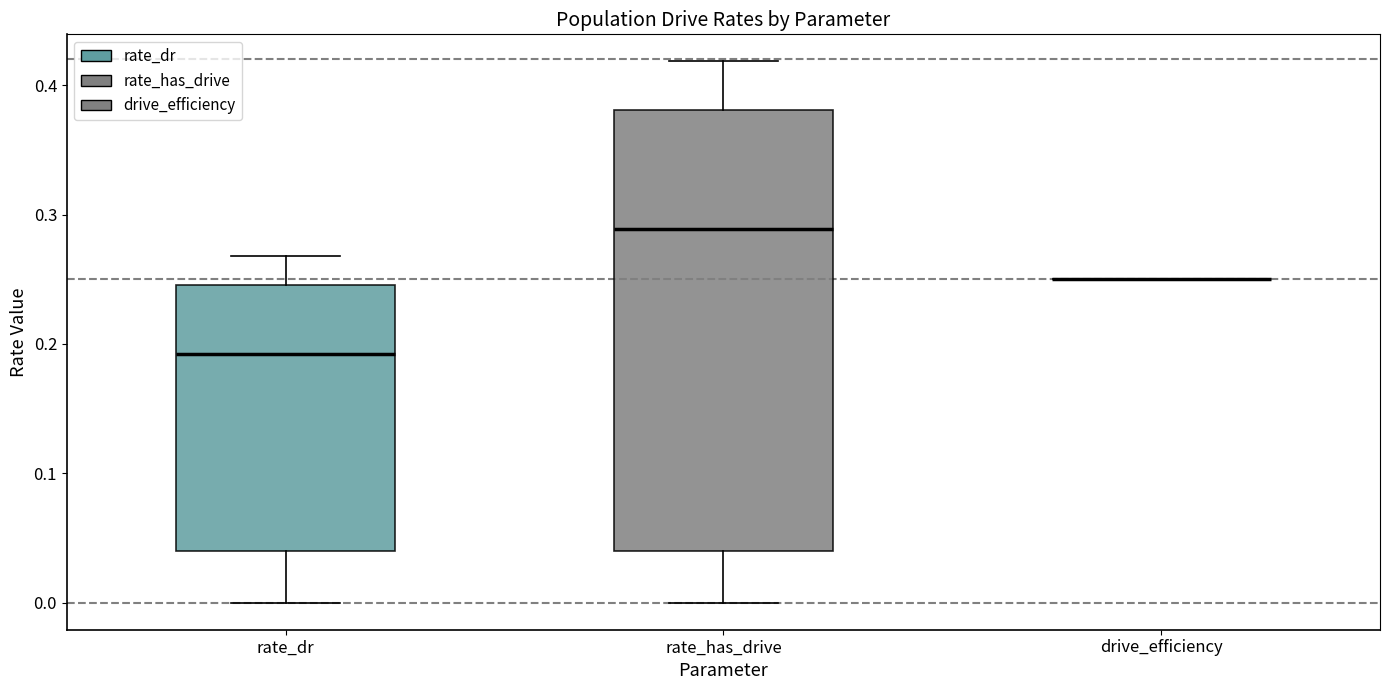

Where does the median line of the box for rate_has_drive sit on the y-axis? The values are not printed on the chart, so give them approximately, as read against the axis.

0.29